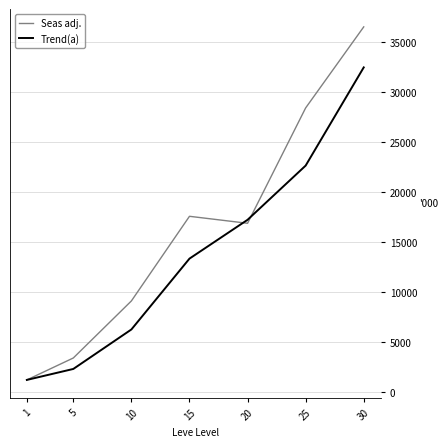

Rank the series by their average value, from highest to lowest.

Seas adj., Trend(a)